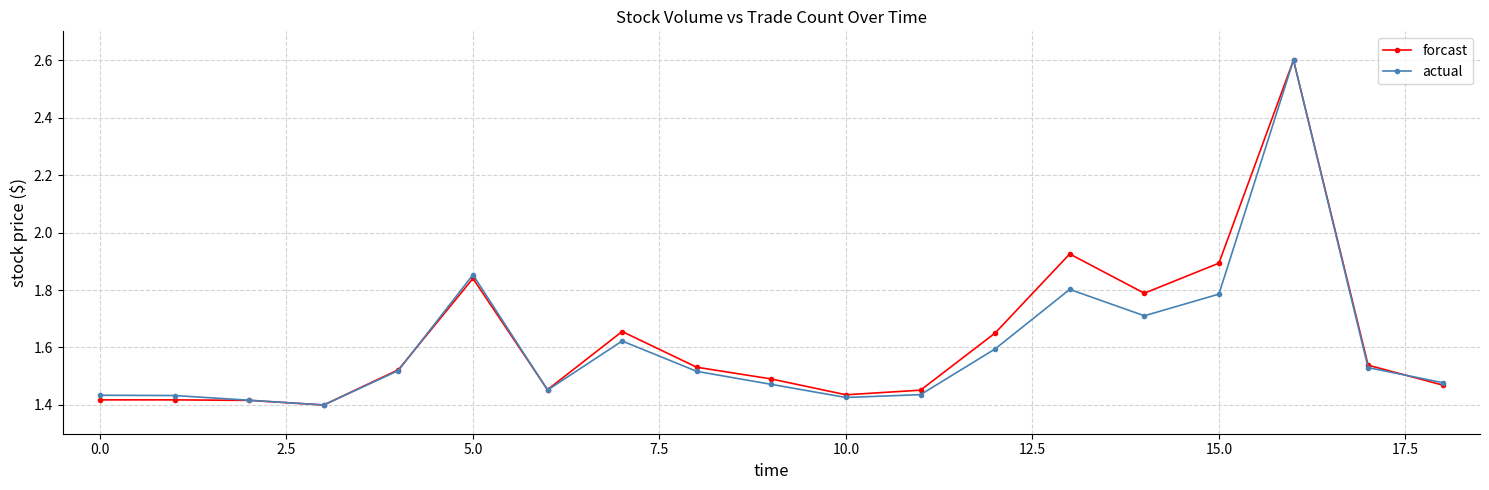

How many actual values are between 1 and 2?

18